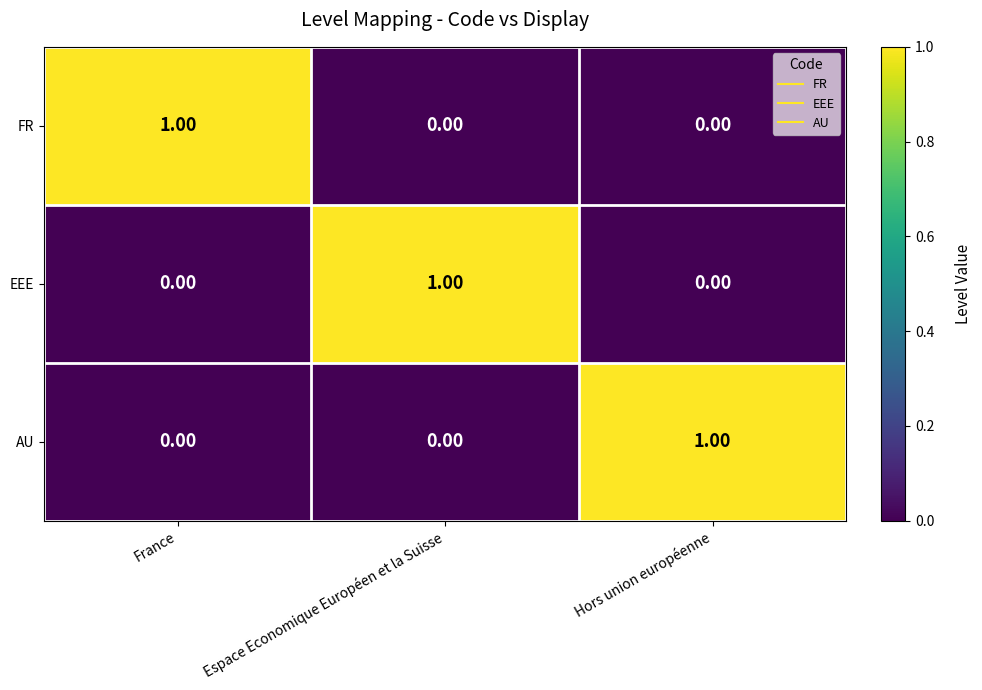

At how many categories does at least one series exceed 0?

3